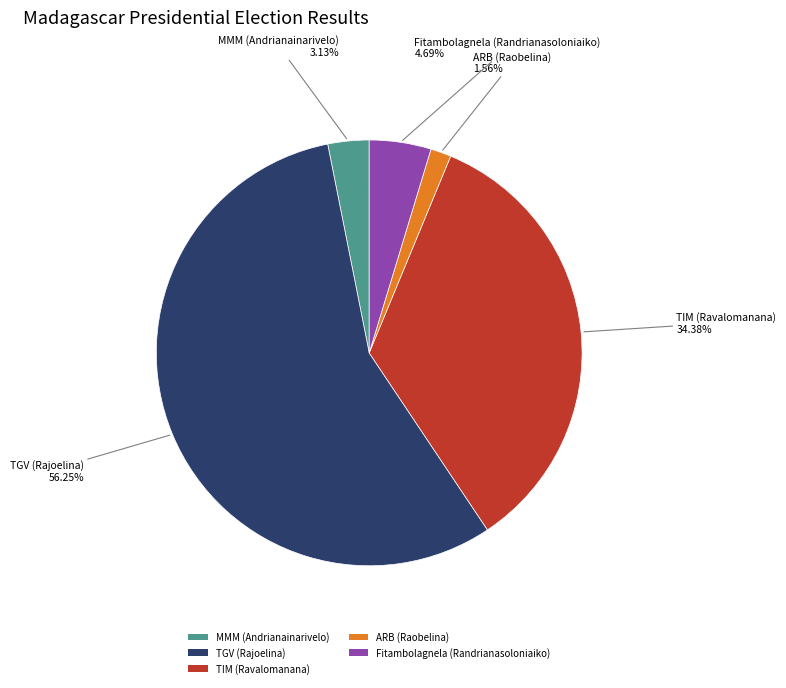

What is the largest slice in the pie chart?

TGV (Rajoelina)